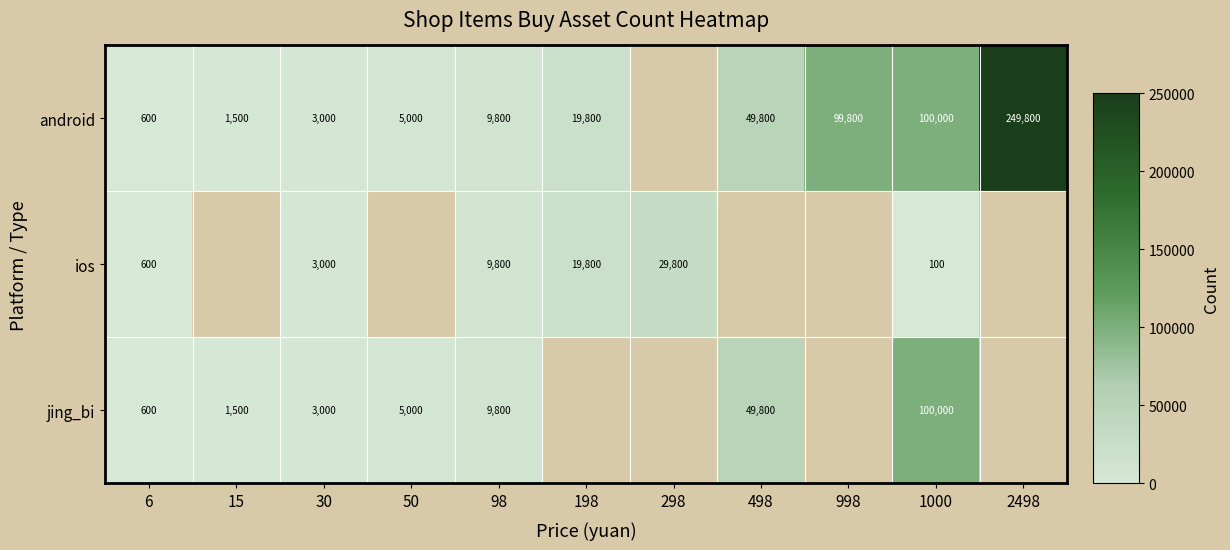

The value of android at 50 is 1726. True or false?

False